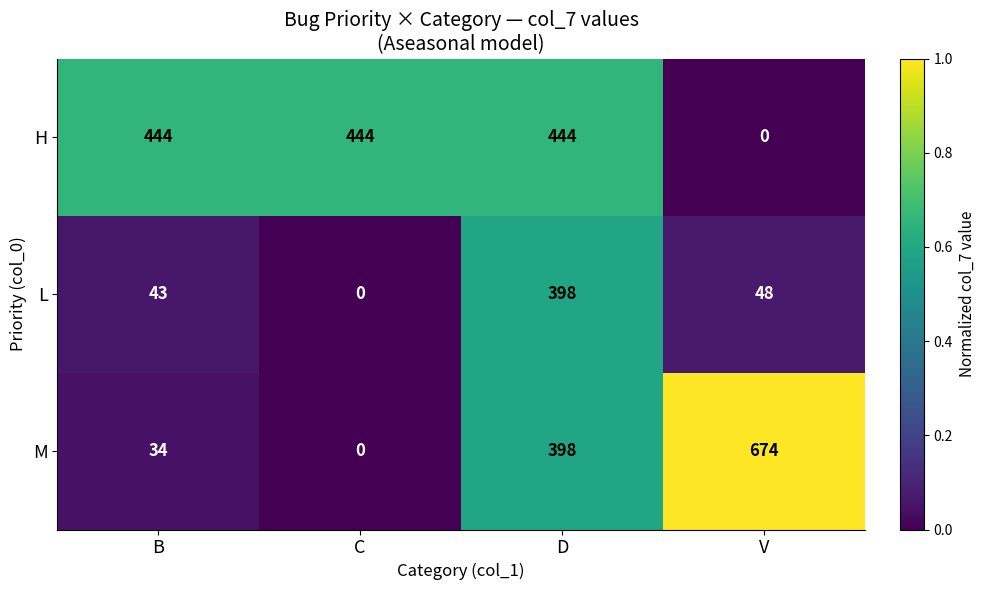

How many distinct data groups are displayed?

3